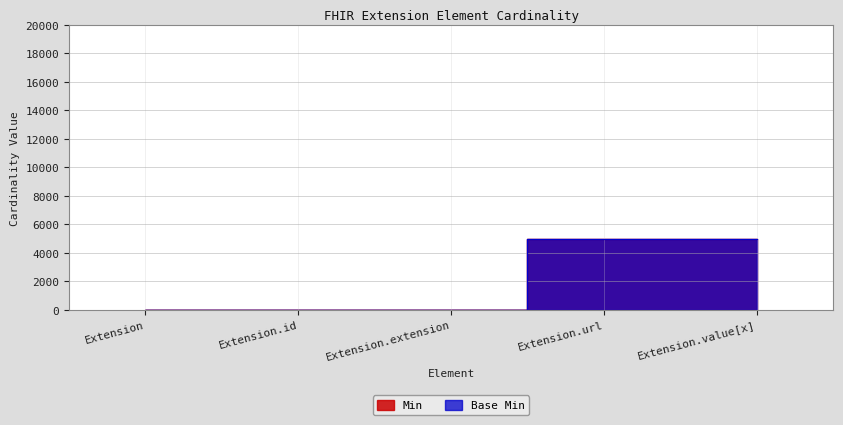

Rank the series at Extension from highest to lowest value.

Min, Base Min